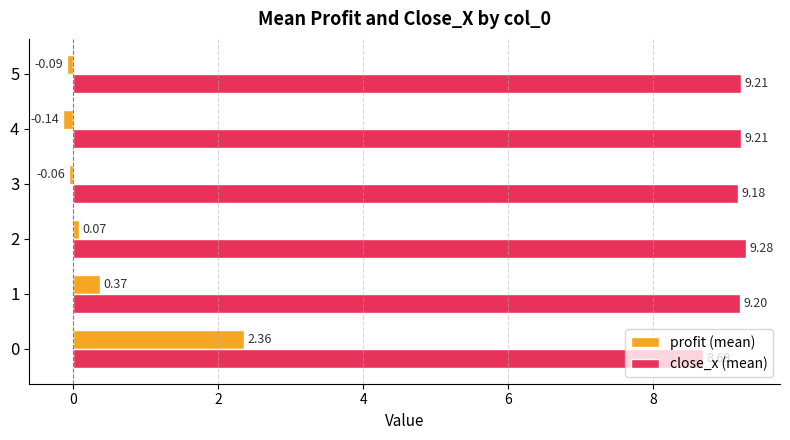

Which series has the largest range (max minus min)?

profit (mean)